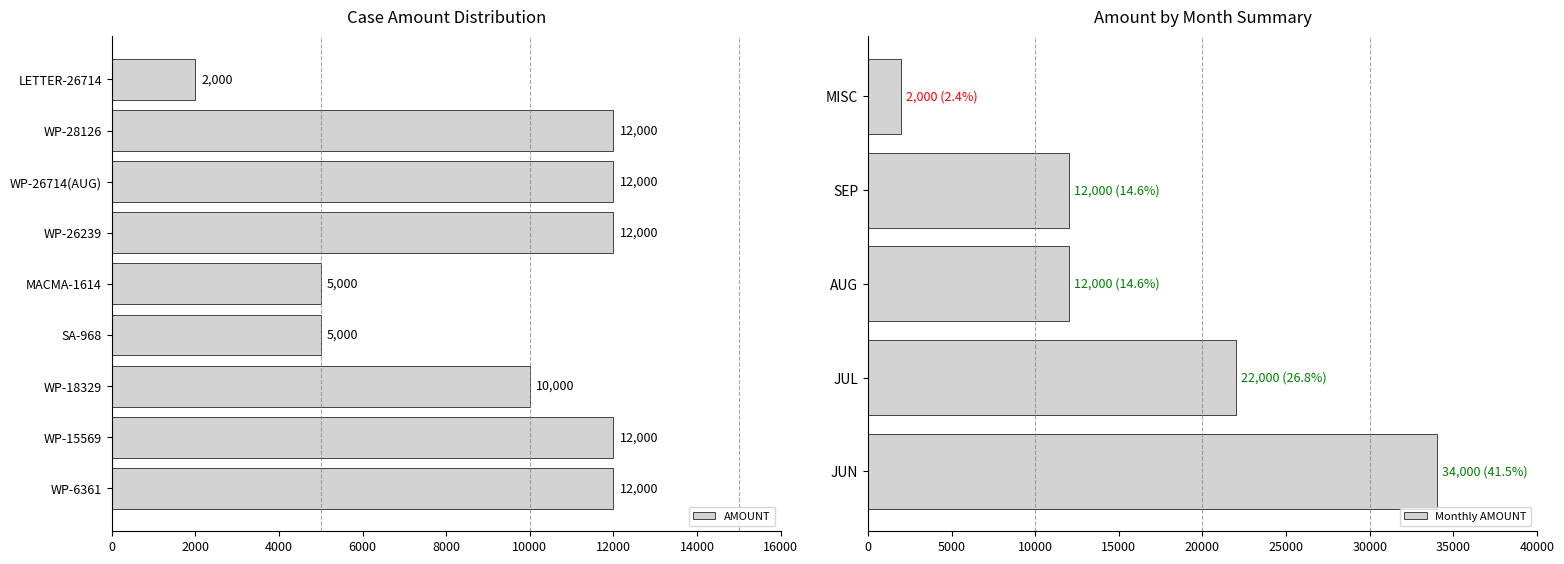

List the labels in order of value, largest first.

WP-6361, WP-15569, WP-26239, WP-26714(AUG), WP-28126, WP-18329, SA-968, MACMA-1614, LETTER-26714